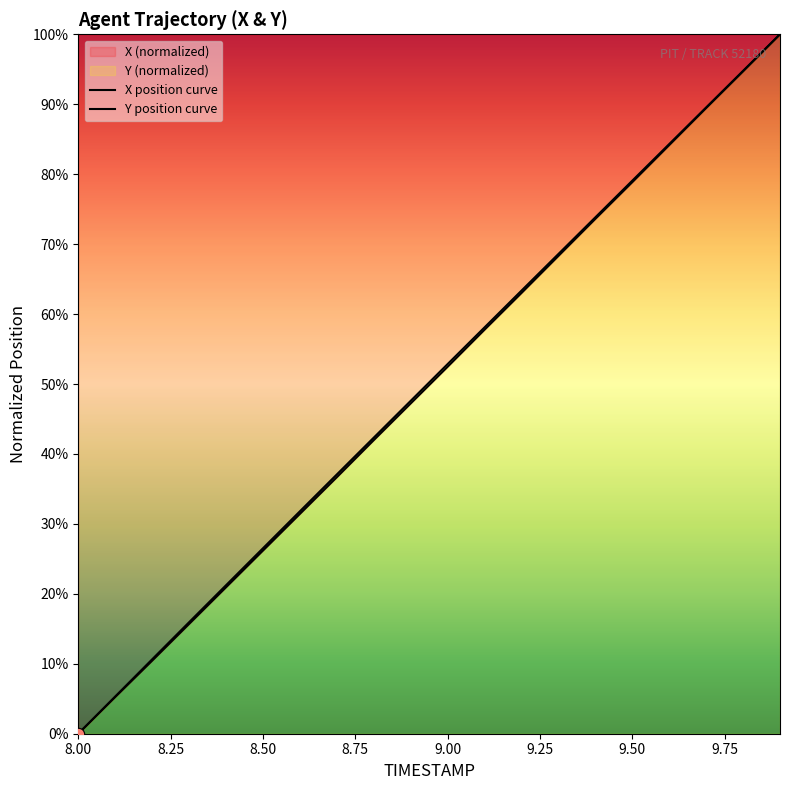

At how many categories does at least one series exceed 0?

19